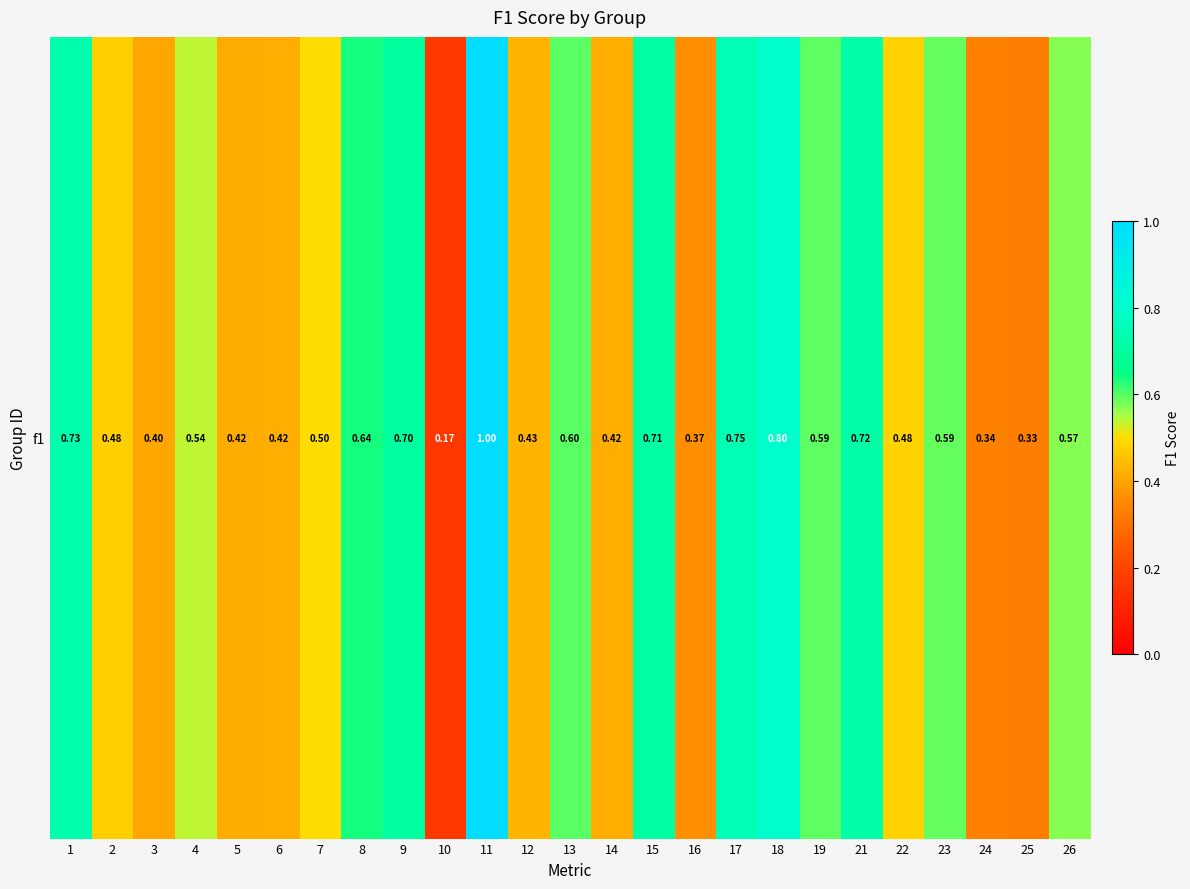

What is the minimum value shown in the chart?

0.2